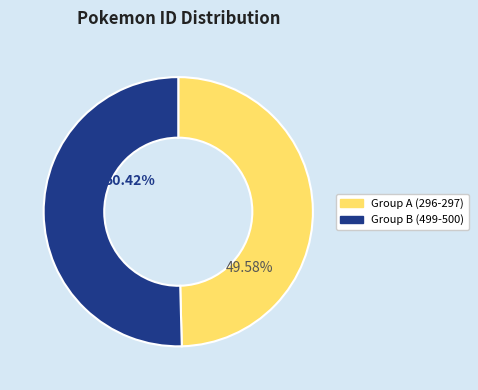

How many slices are in this pie chart?

2